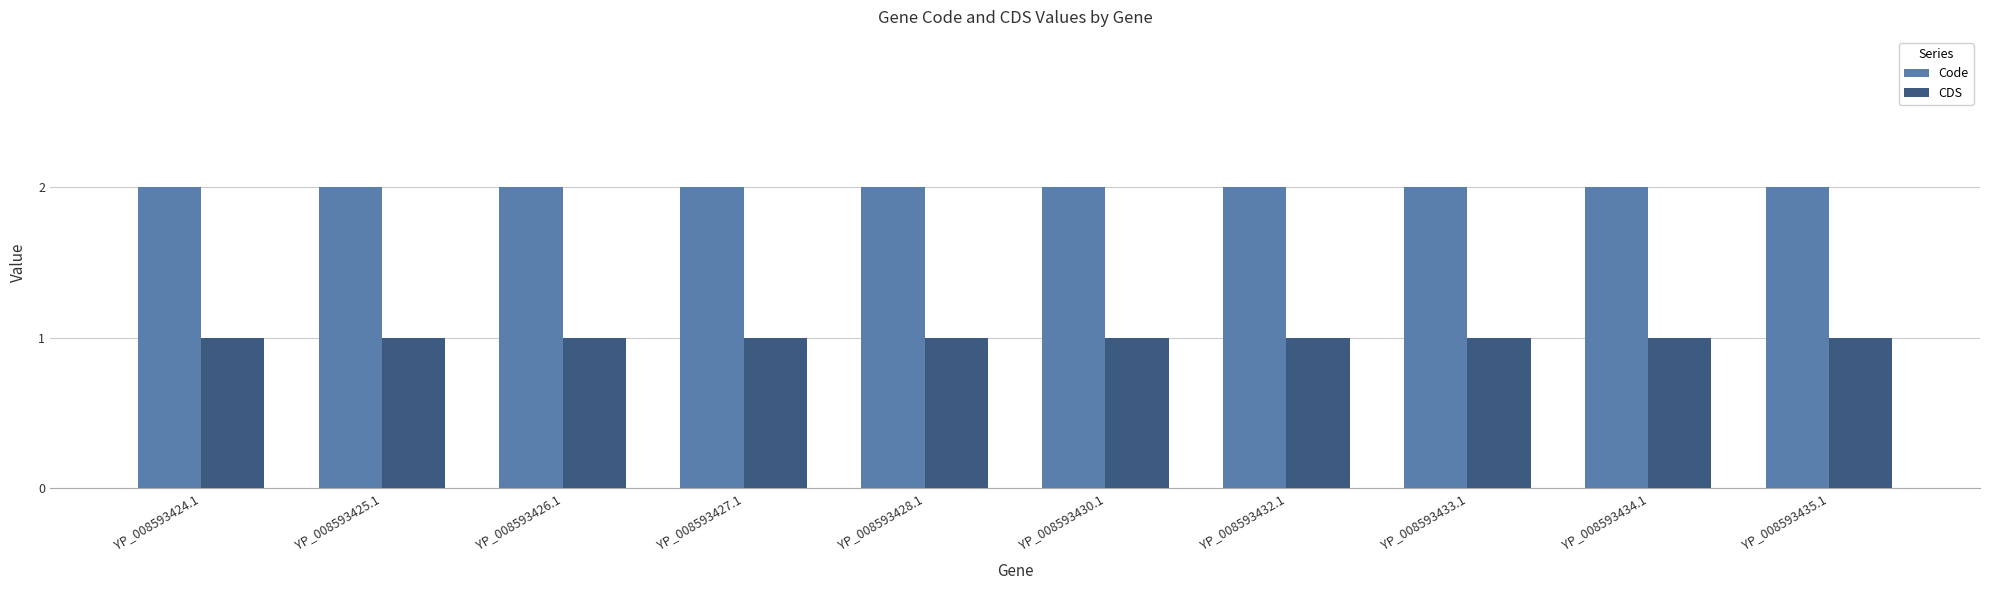

What is the sum of the Code values at YP_008593433.1 and YP_008593424.1?

4